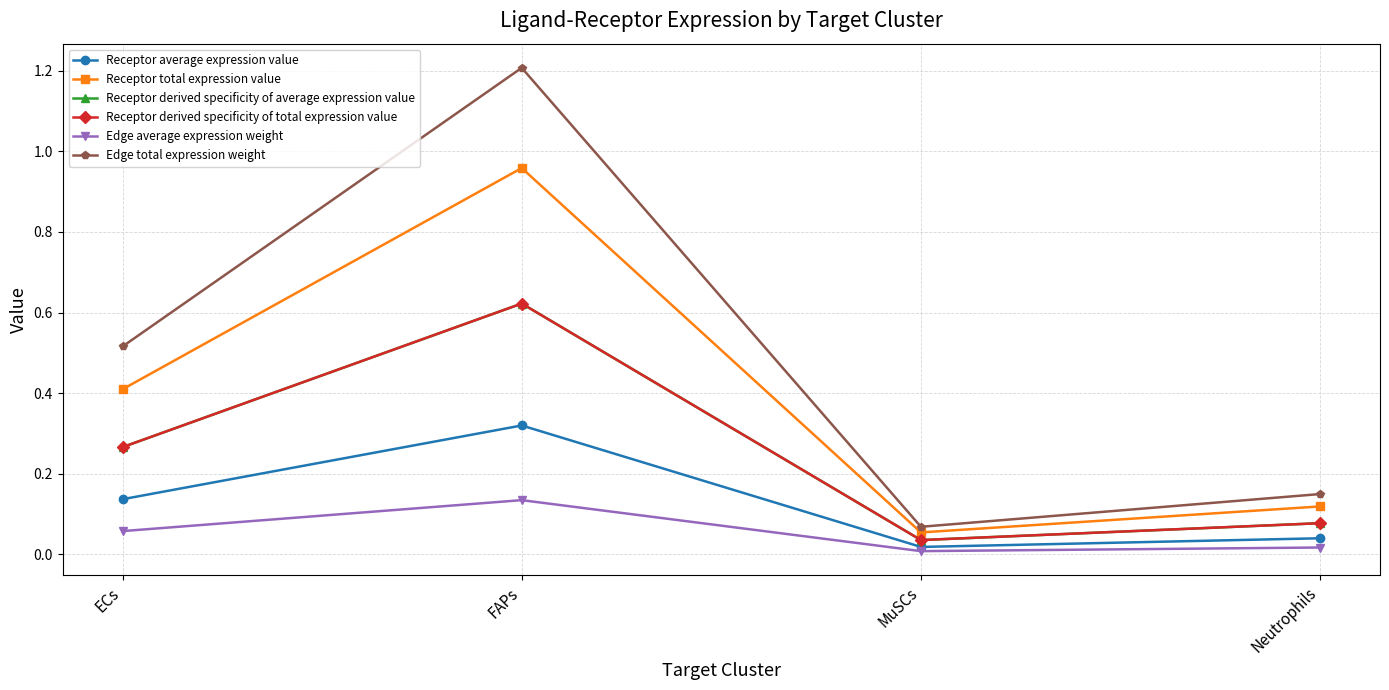

At how many categories does at least one series exceed 0?

4